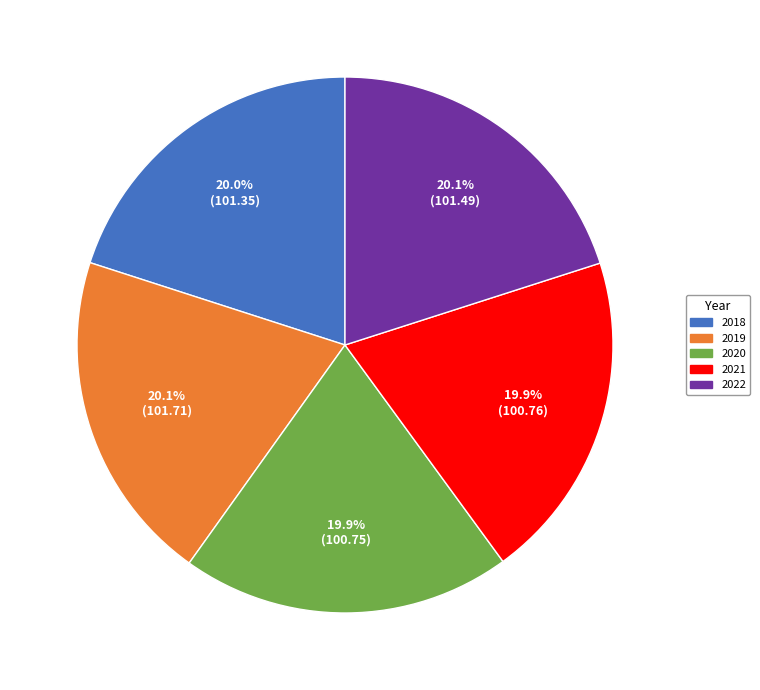

Is 2022 the majority of the pie?

No